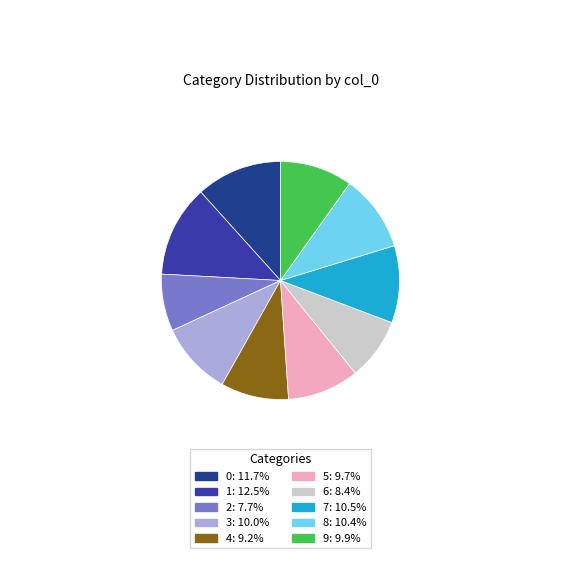

Which category has the biggest portion of the pie?

1